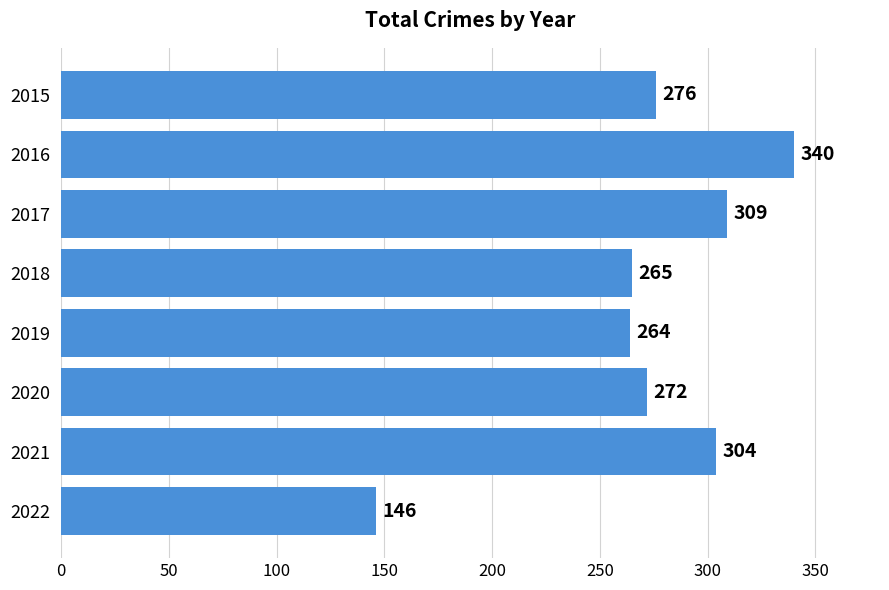

What is the difference between the maximum and minimum values?

194